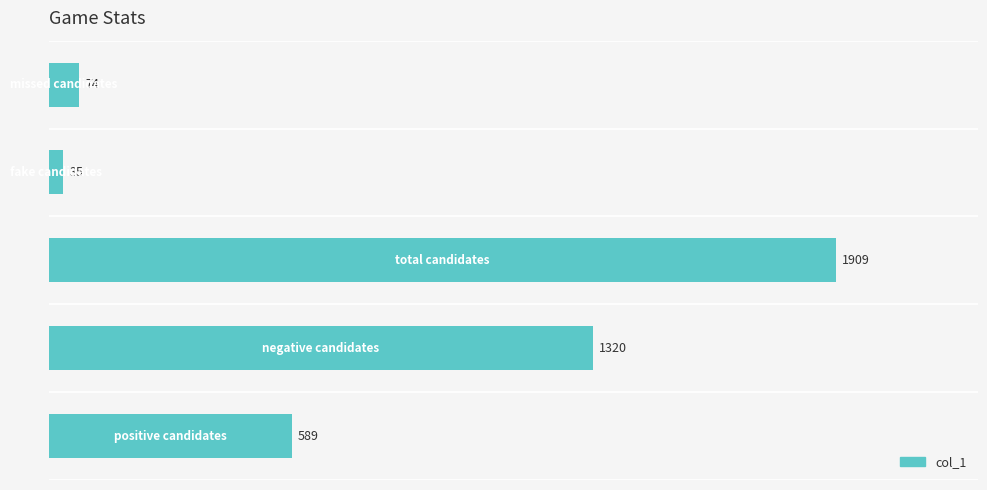

What is the sum of all values?

3927